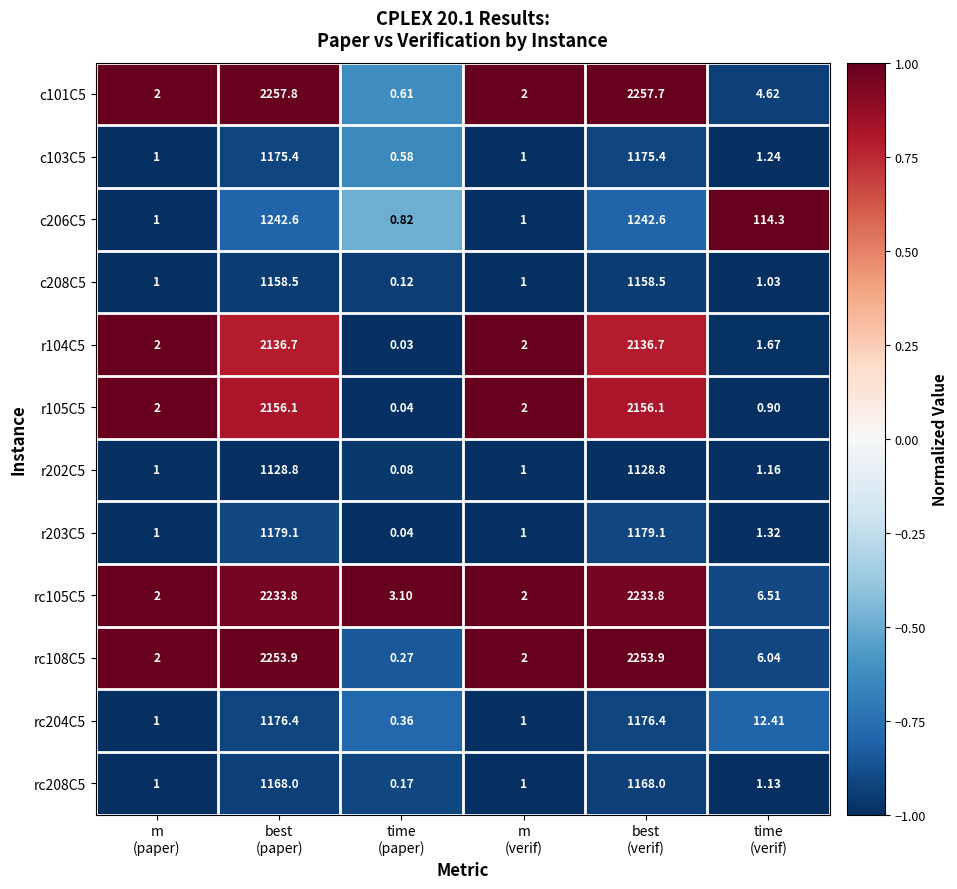

How many series are shown in this chart?

12